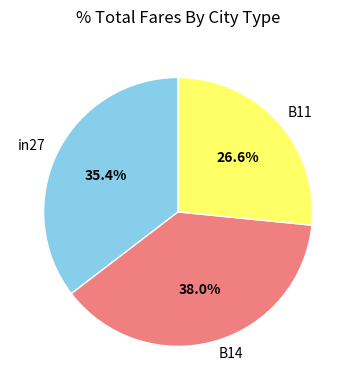

Is it true that B14 is 33% of the pie?

False